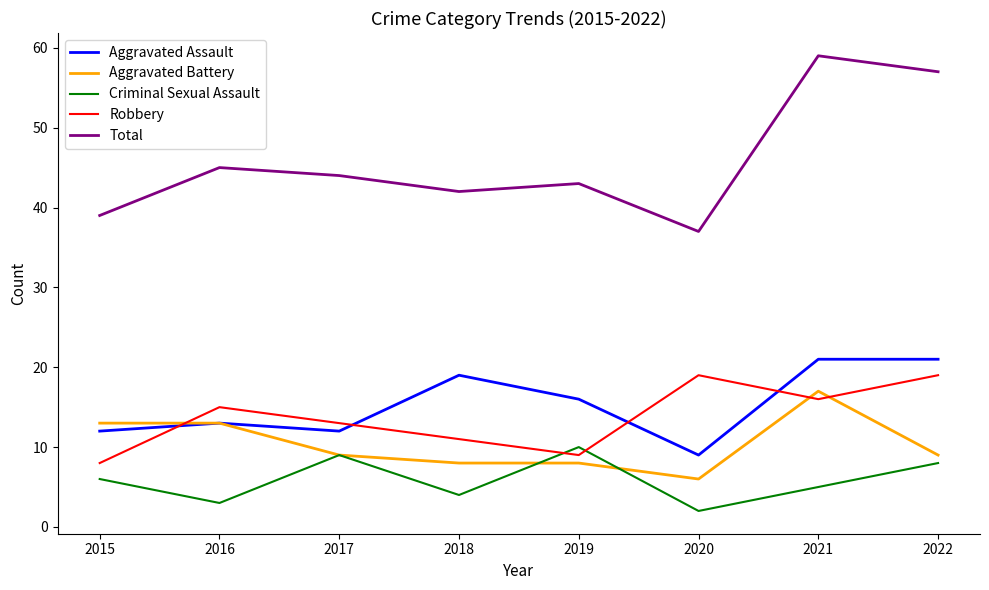

What is the approximate value of Aggravated Assault at 2021?

21